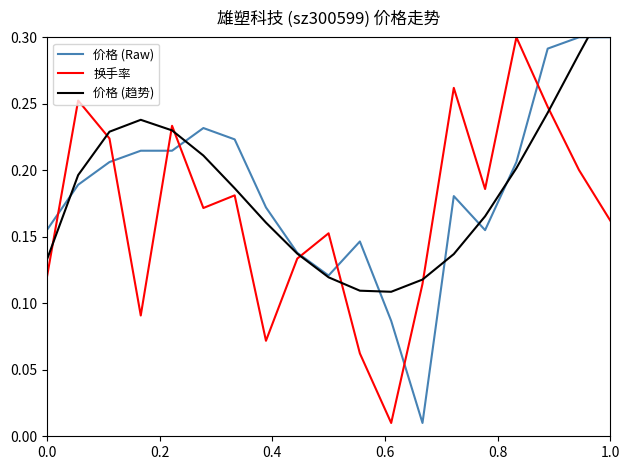

At how many categories does at least one series exceed 0?

19